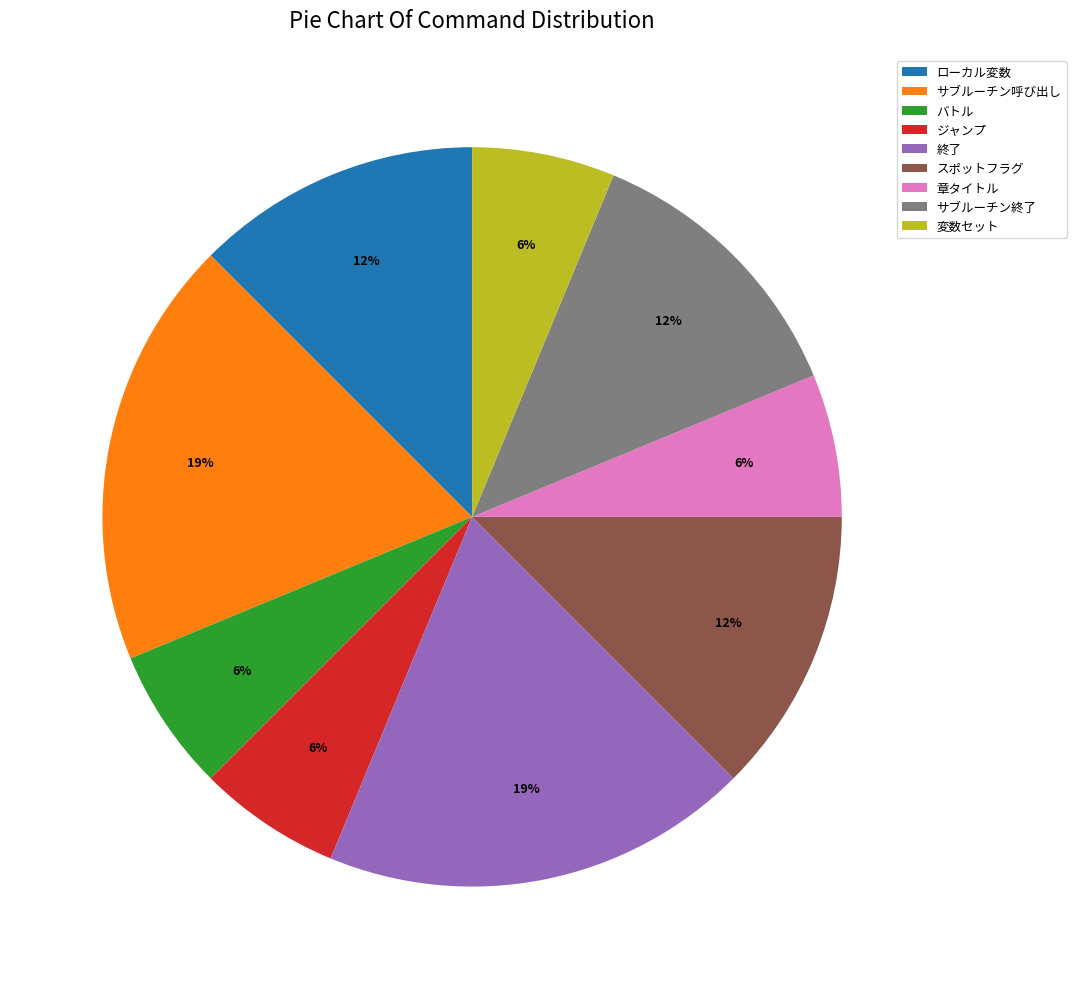

Does 終了 represent more than half of the total?

No